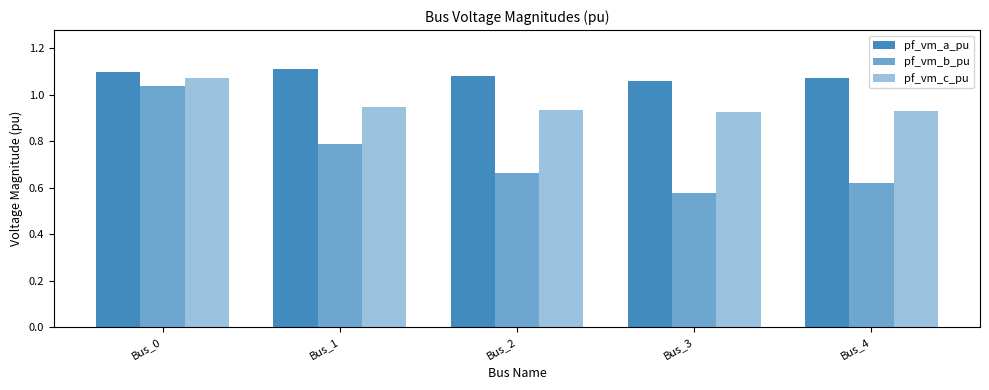

Reading left to right, list all the values displayed in this chart.

pf_vm_a_pu: Bus_0=1.1	Bus_1=1.1	Bus_2=1.1	Bus_3=1.1	Bus_4=1.1
pf_vm_b_pu: Bus_0=1.0	Bus_1=0.8	Bus_2=0.7	Bus_3=0.6	Bus_4=0.6
pf_vm_c_pu: Bus_0=1.1	Bus_1=0.9	Bus_2=0.9	Bus_3=0.9	Bus_4=0.9